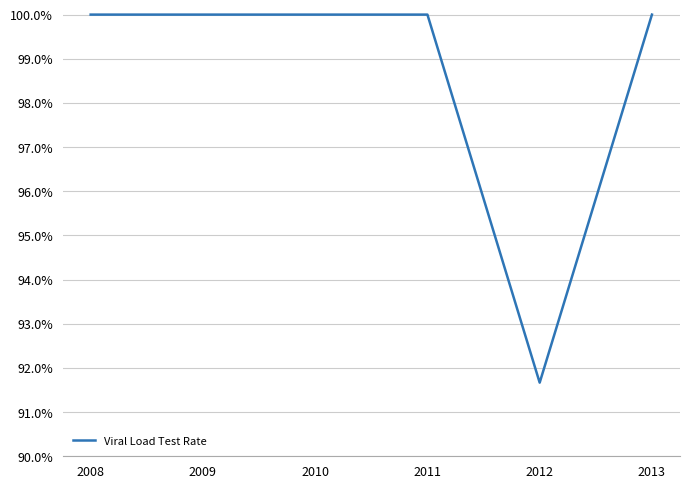

Is it true that the value at 2012 is 1.2?

False